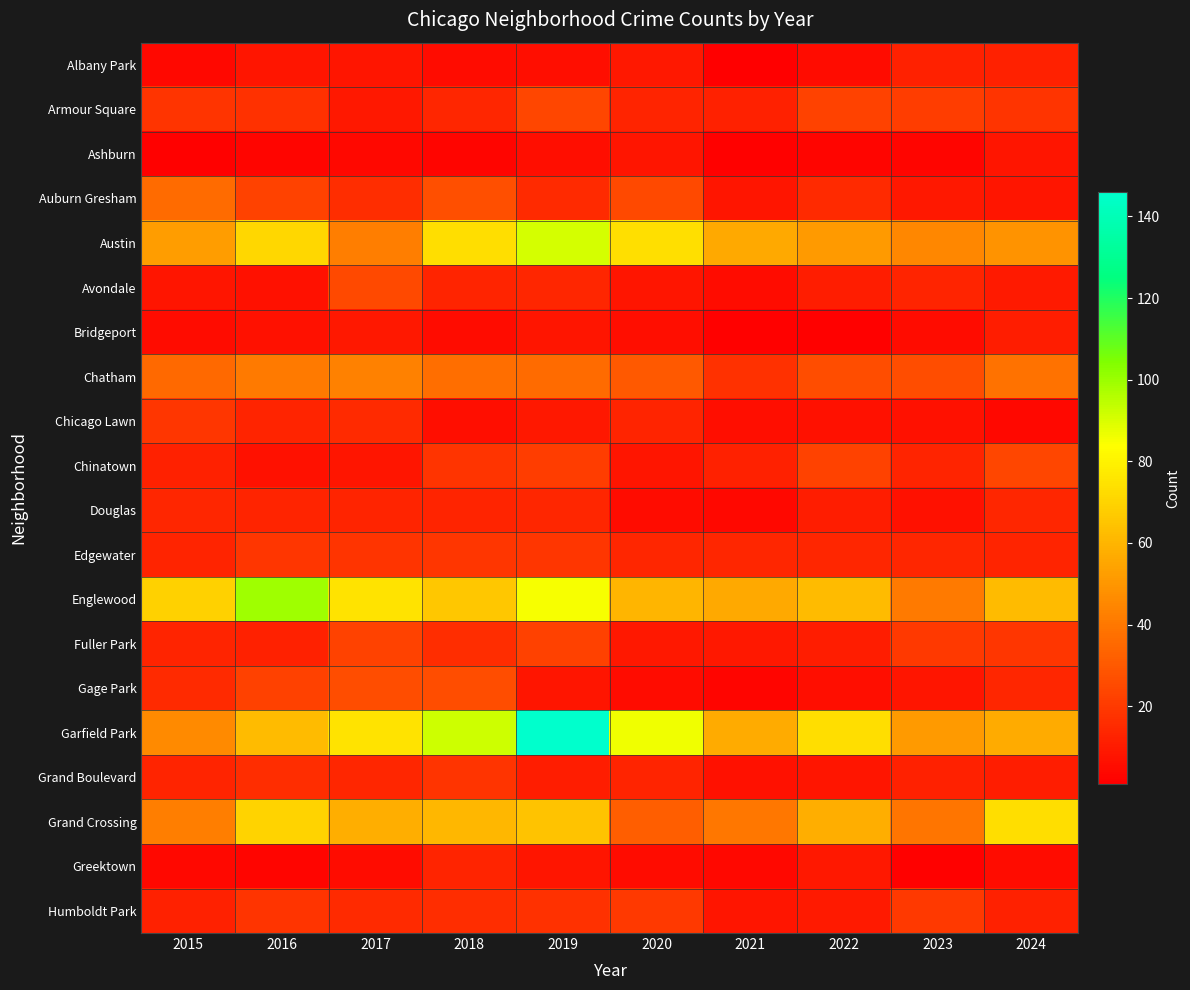

Which series has the largest range (max minus min)?

Garfield Park